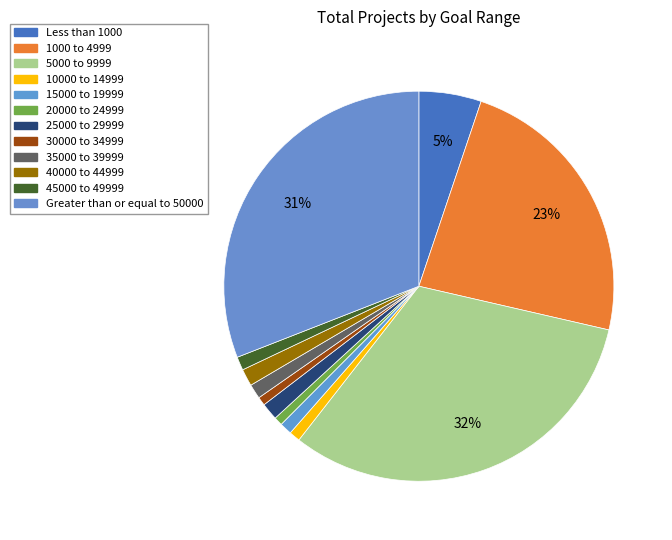

Is it true that 10000 to 14999 is 11% of the pie?

False